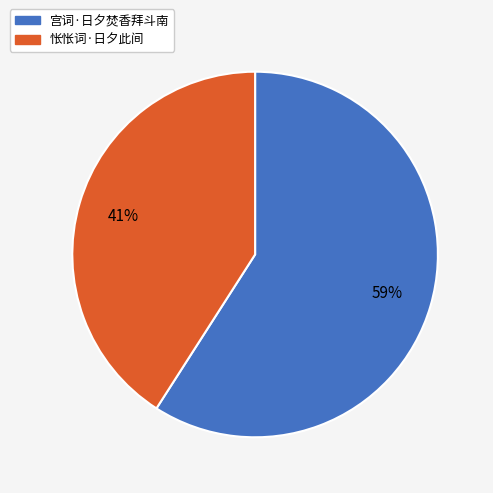

To the nearest percent, what portion does 宫词·日夕焚香拜斗南 represent?

59%